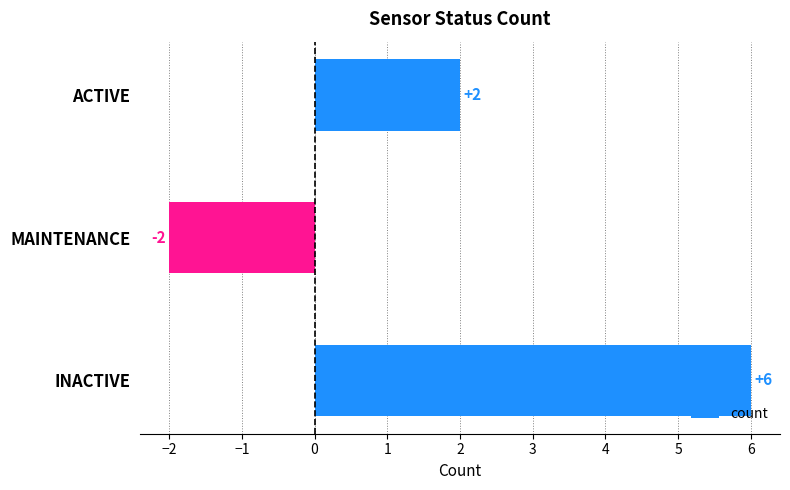

Count the number of data series in this chart.

1